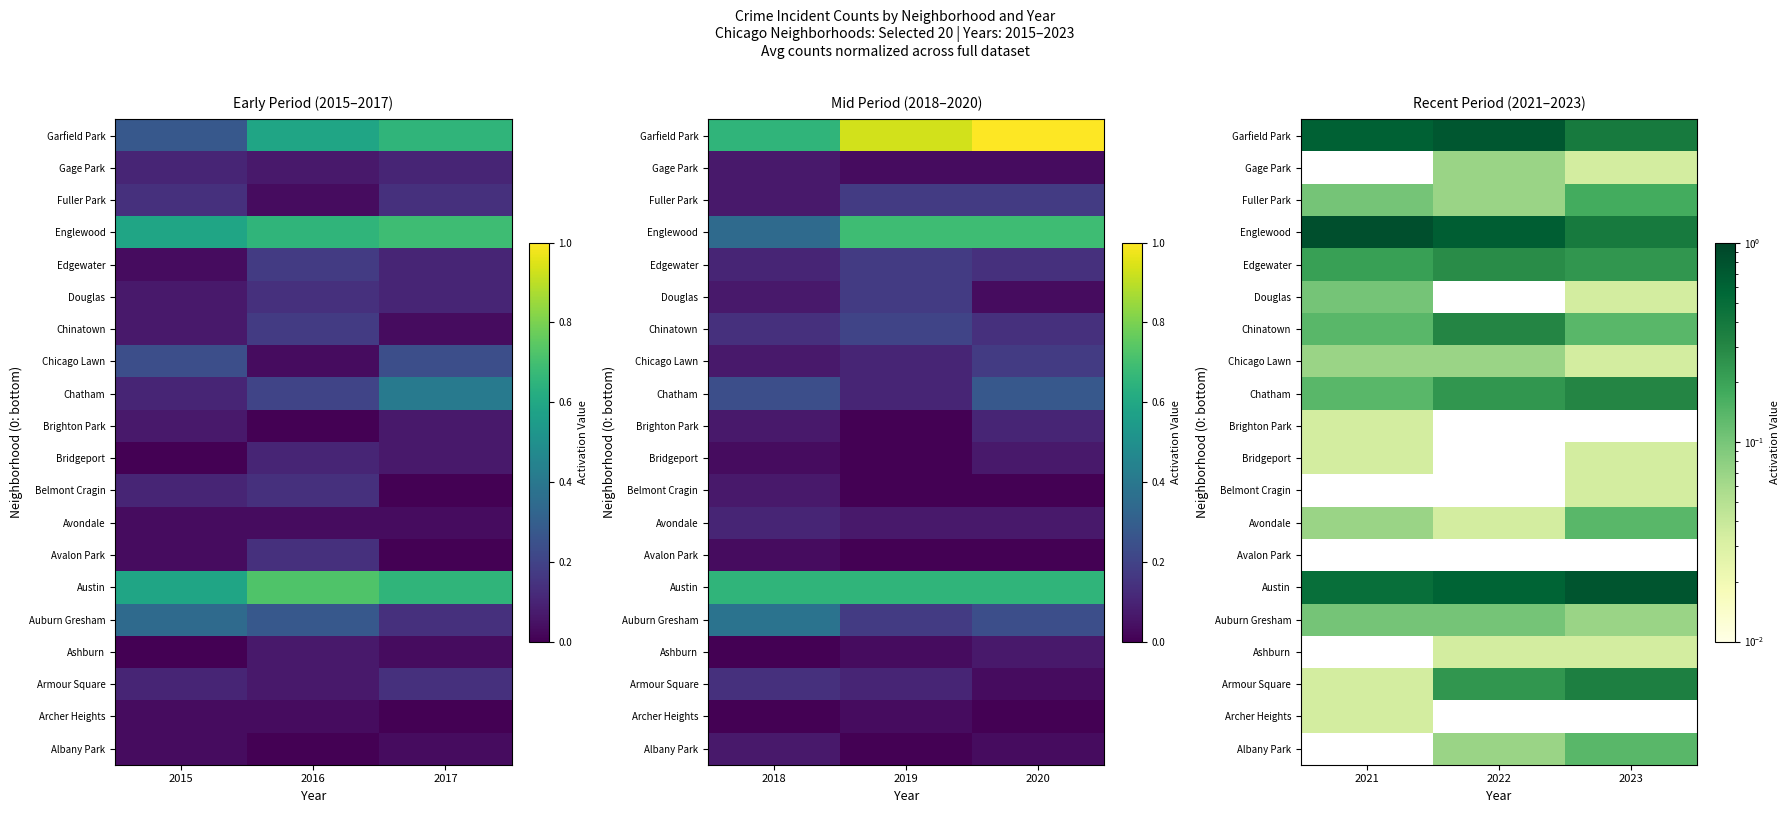

How many categories are shown in the chart?

3